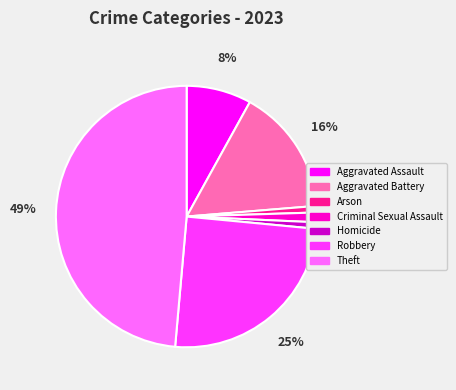

To the nearest percent, what portion does Arson represent?

1%